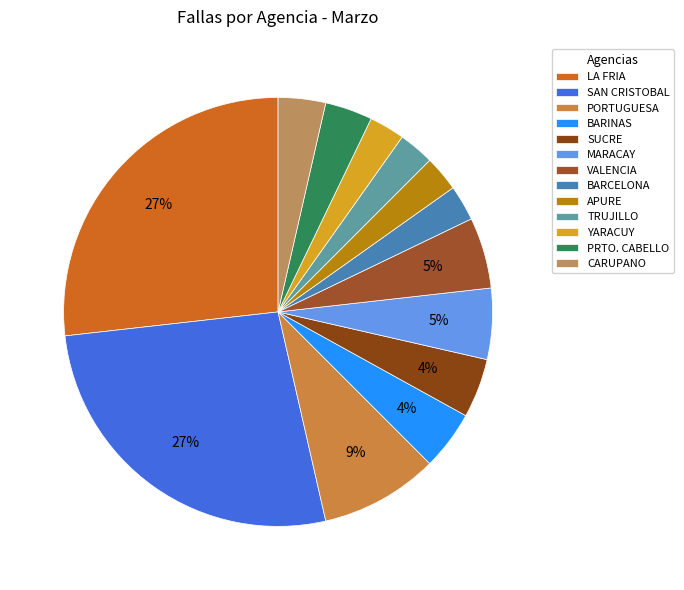

Approximately how many times larger is the value at LA FRIA compared to APURE?

10.0